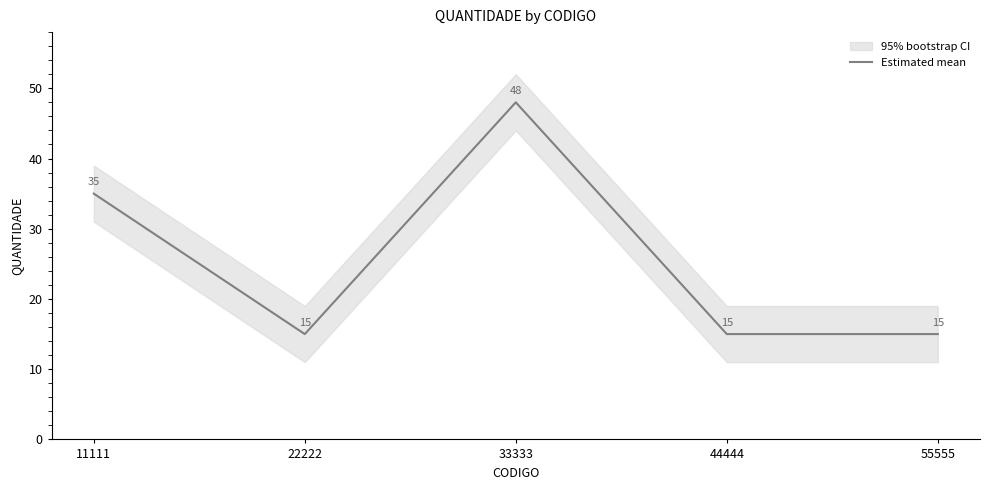

What is the value of the 1st point from the left?

35